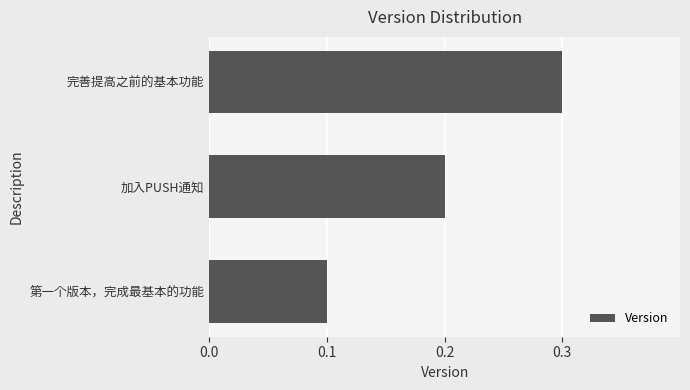

Which has a higher value, 第一个版本，完成最基本的功能 or 加入PUSH通知?

加入PUSH通知